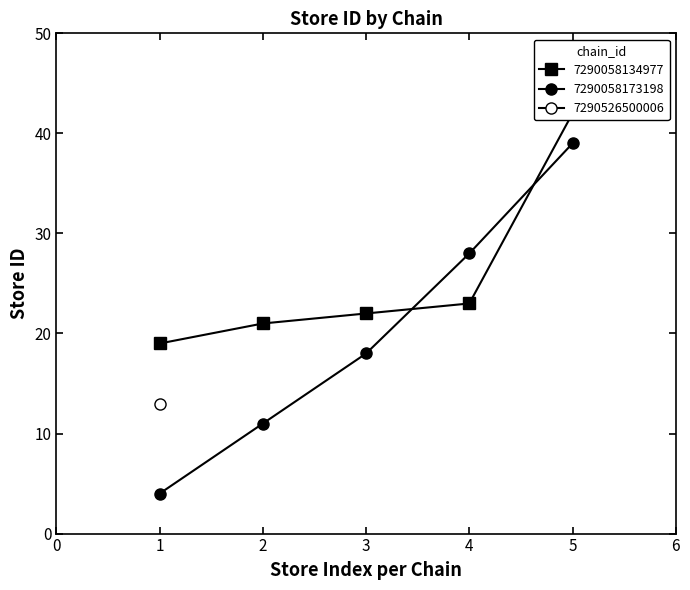

What is the value of the 7290058173198 point at the 2nd from the left?

11